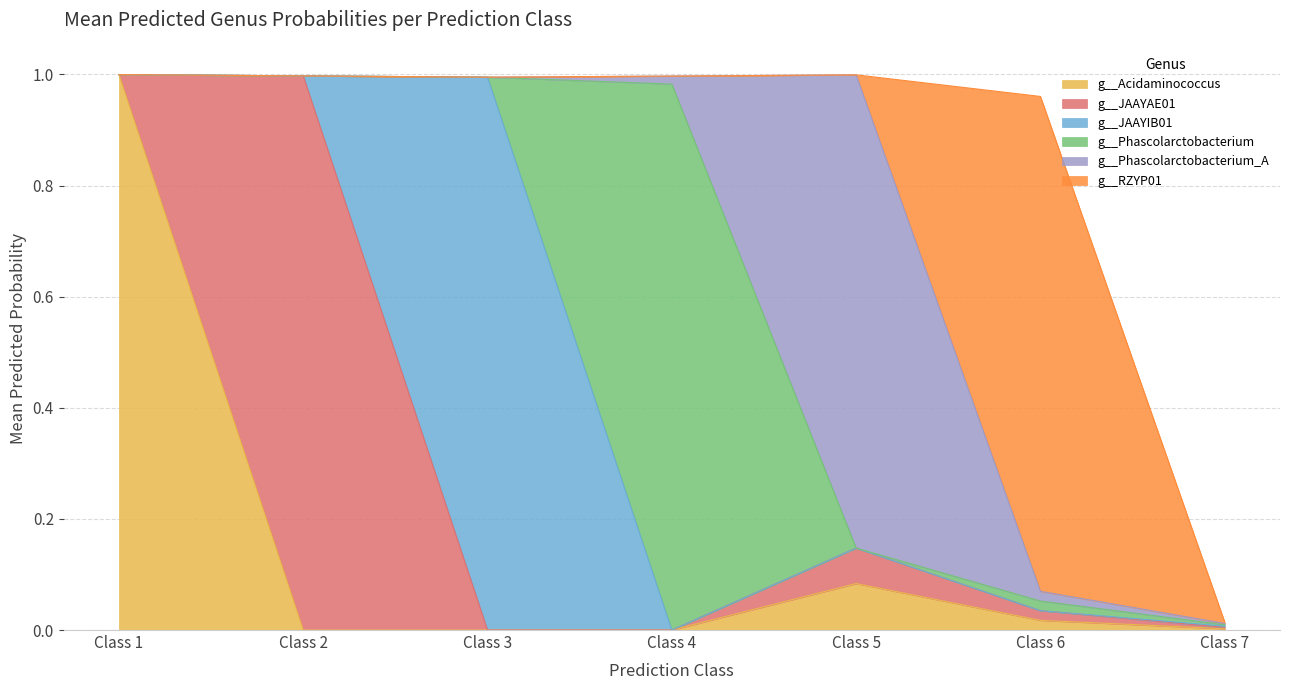

Which label corresponds to the largest value in the chart?

1